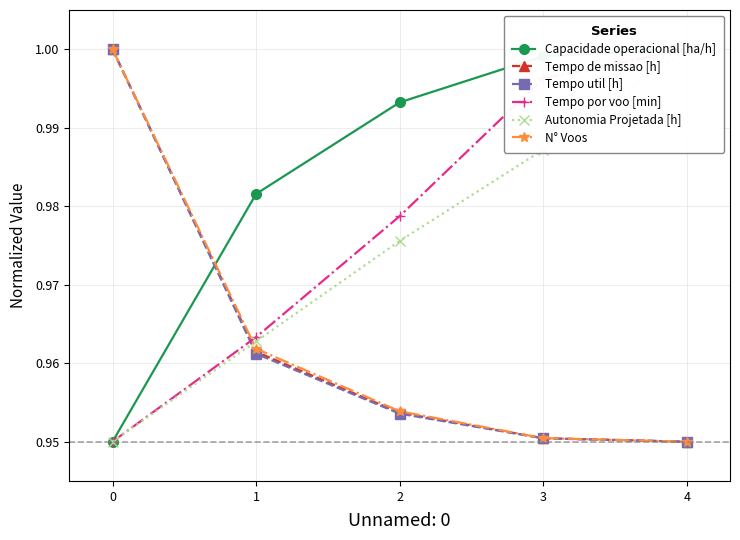

How many lines are shown in the chart?

6